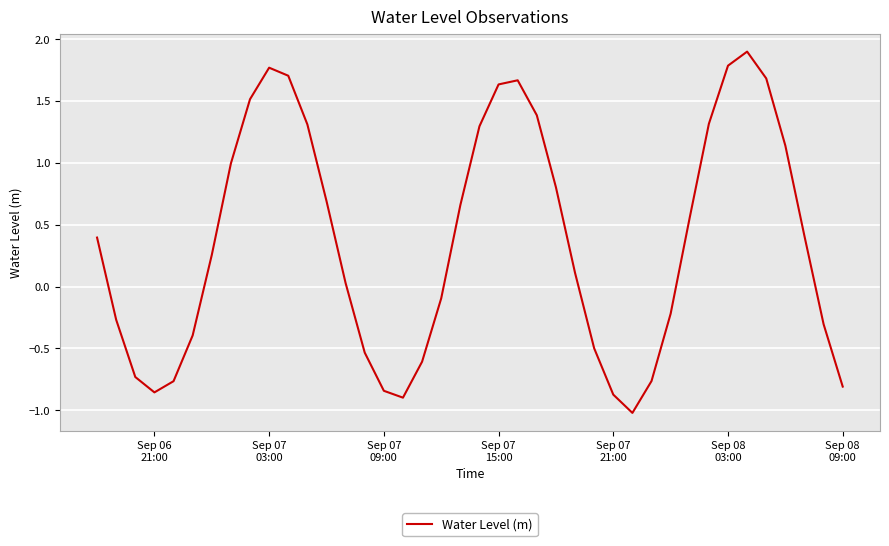

What is the minimum value shown in the chart?

-1.0